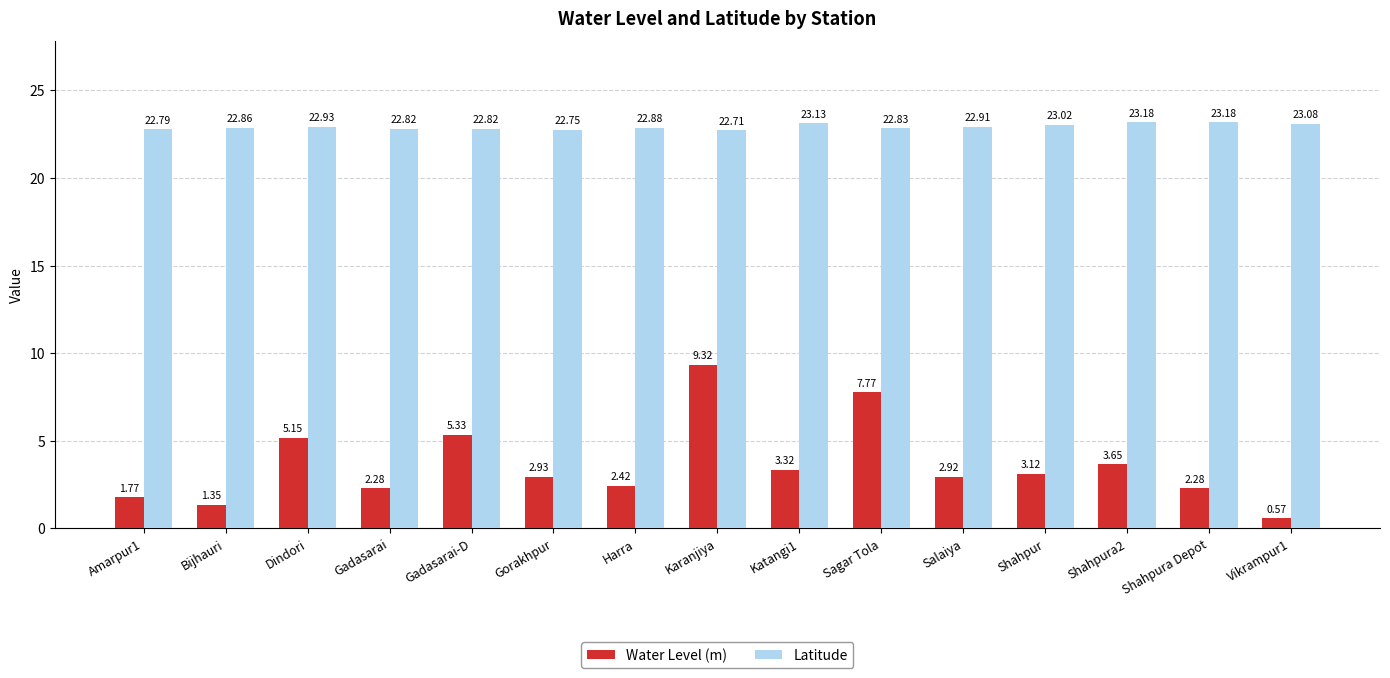

At Gorakhpur, list the series in order from smallest to largest.

Water Level (m), Latitude